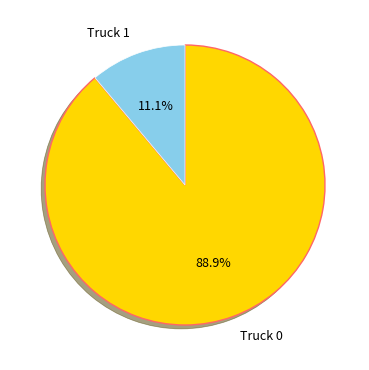

Is there any slice that represents more than half of the pie?

Yes